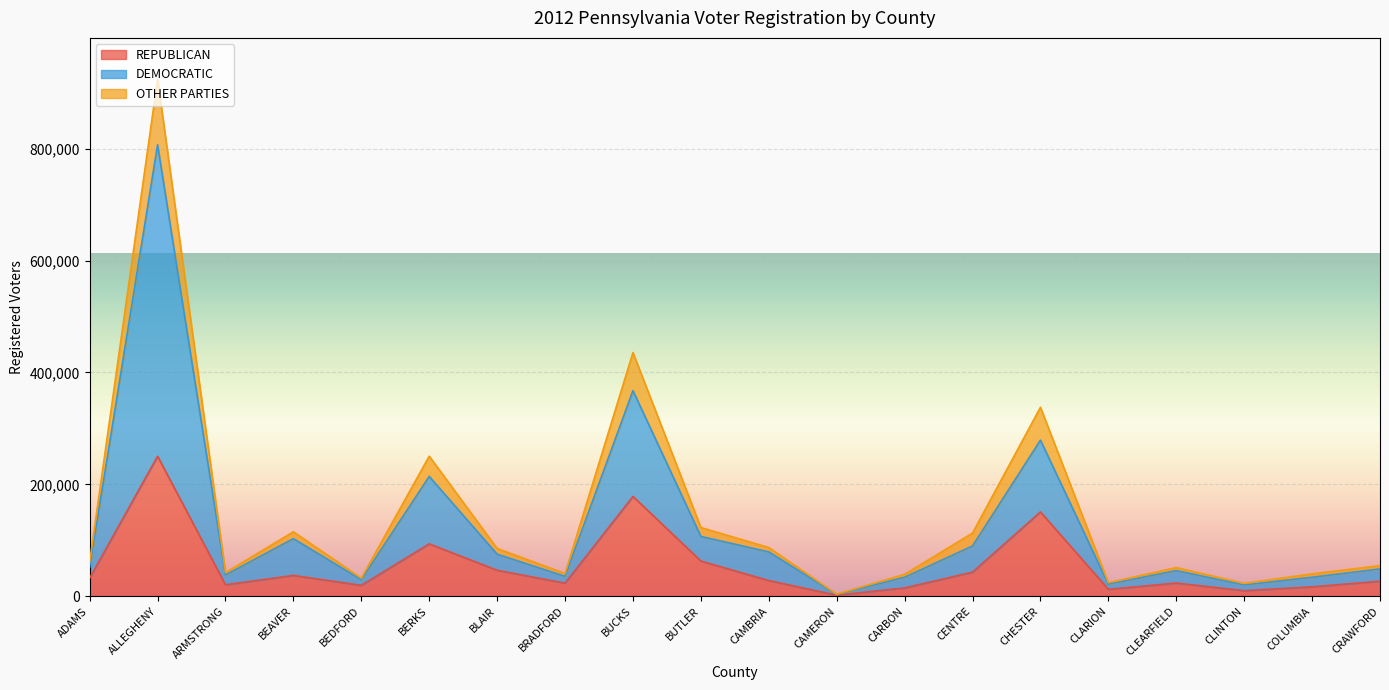

What is the total value across all series at ARMSTRONG?

42147